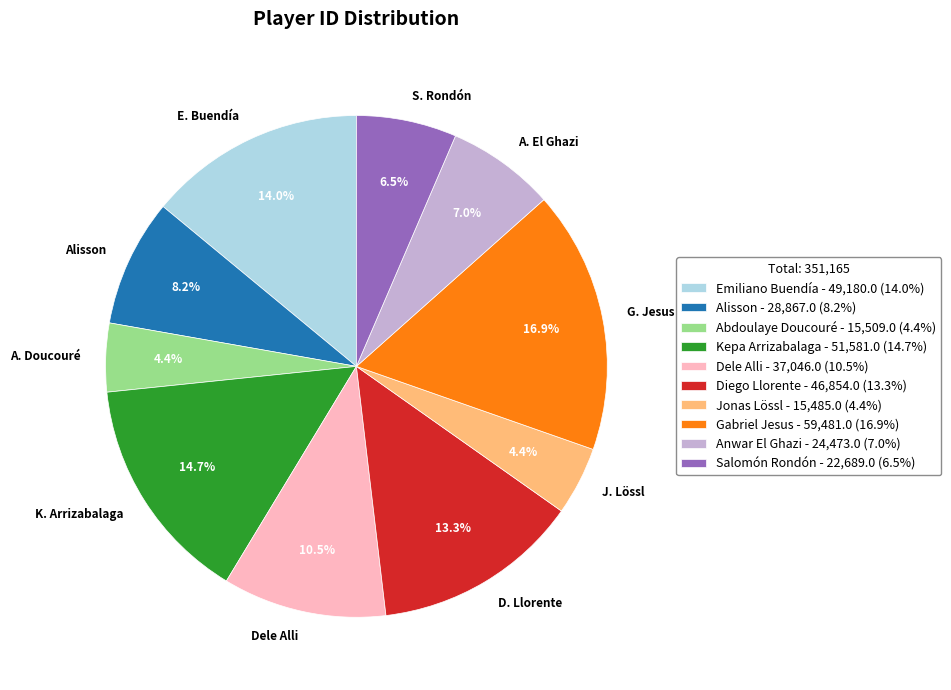

How many slices are in this pie chart?

10